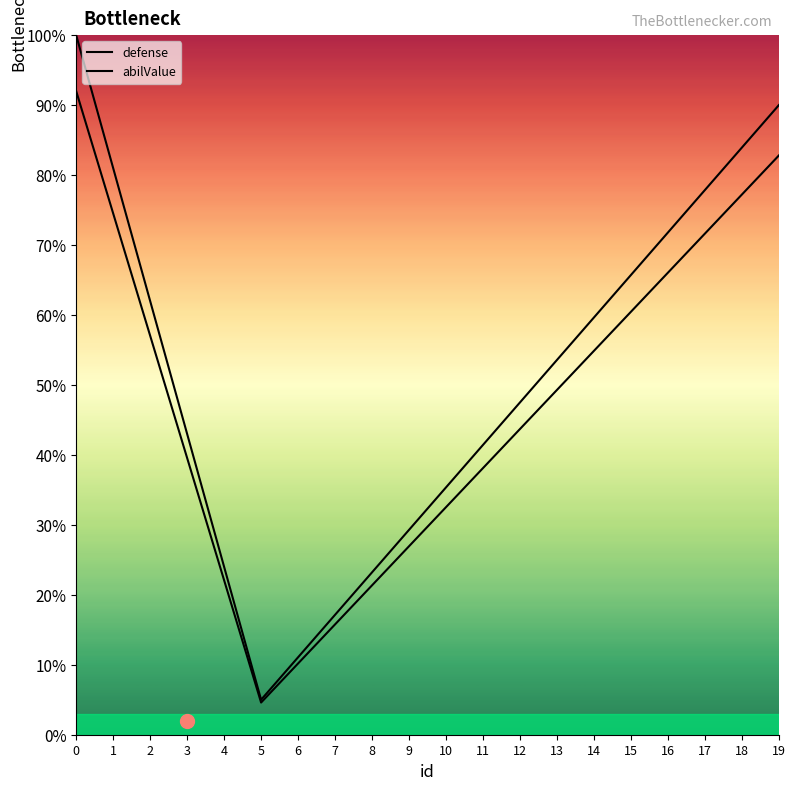

Does the chart have visible grid lines?

No